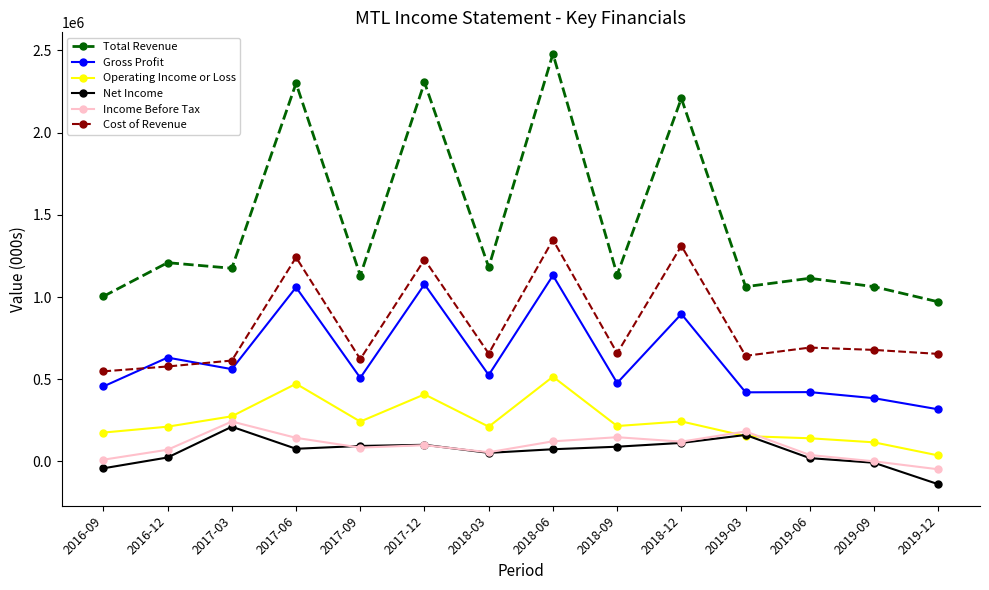

The Cost of Revenue series shows 1348200 at 2018-06. True or false?

True